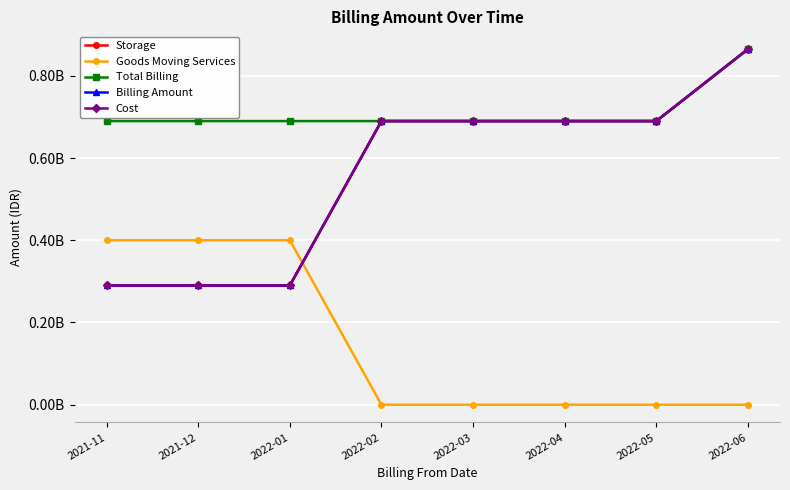

Which series ends up on top after the final intersection of Storage and Goods Moving Services?

Storage